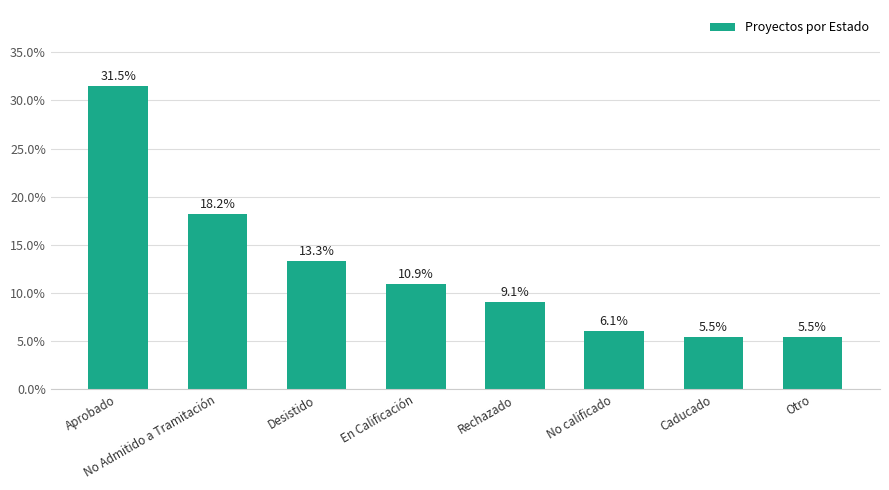

What is the sum of the values at No calificado and Desistido?

0.2